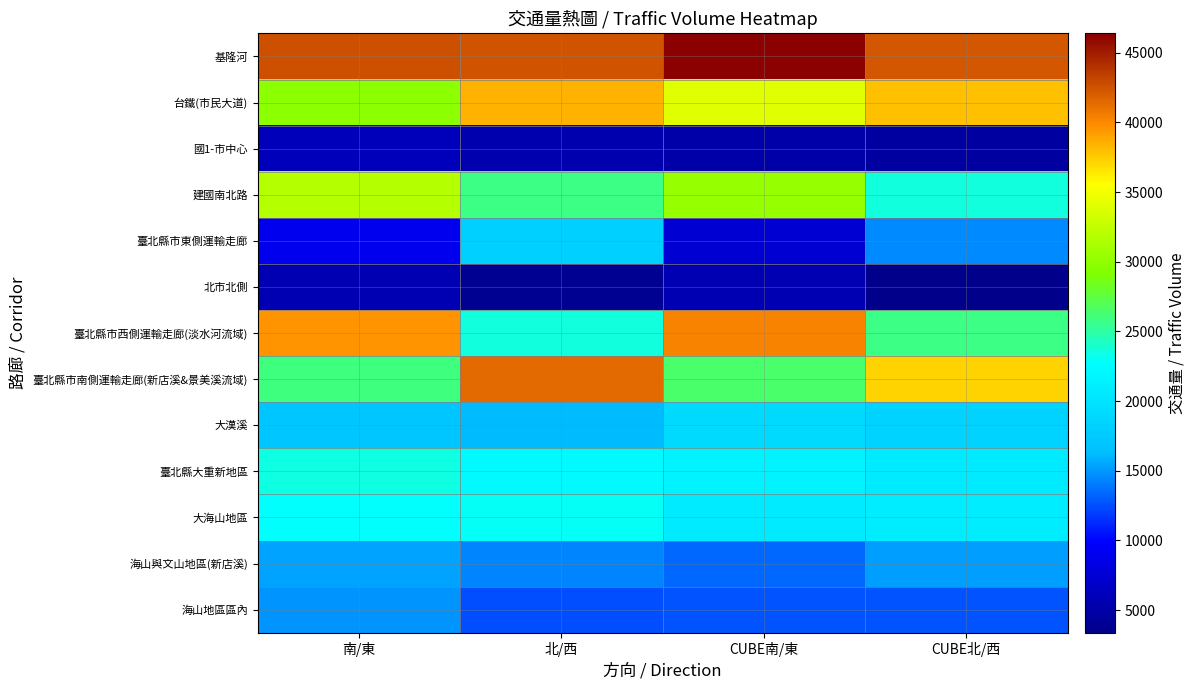

Which series has the largest total across all categories?

基隆河